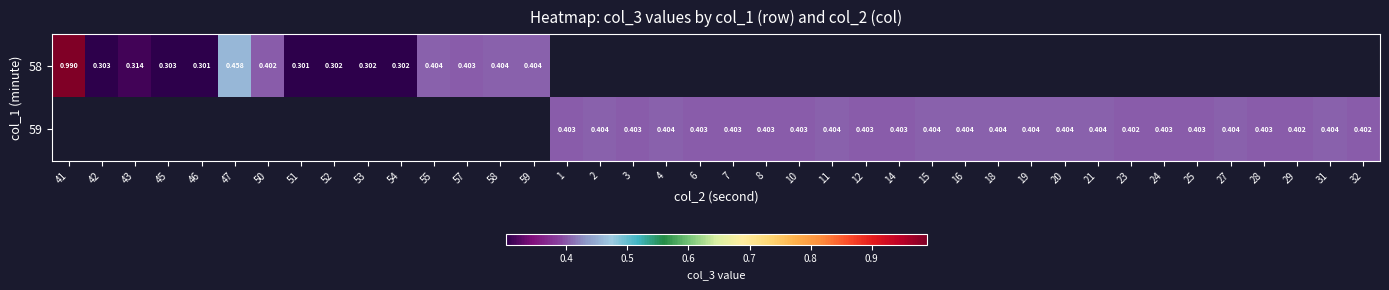

What is the lowest value of the 58 series?

0.3